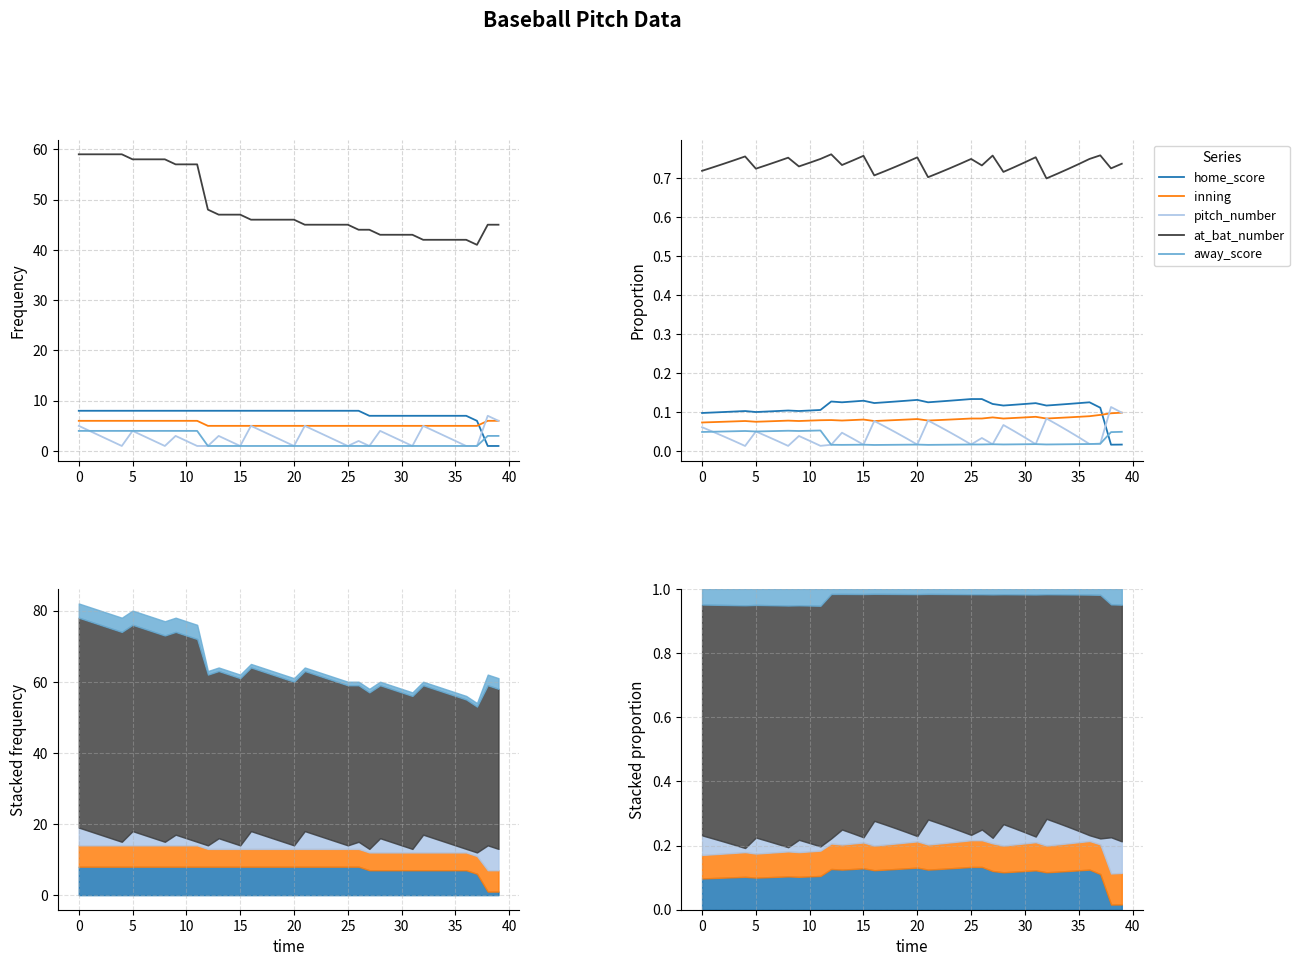

Which category has the highest value in the away_score series?

11